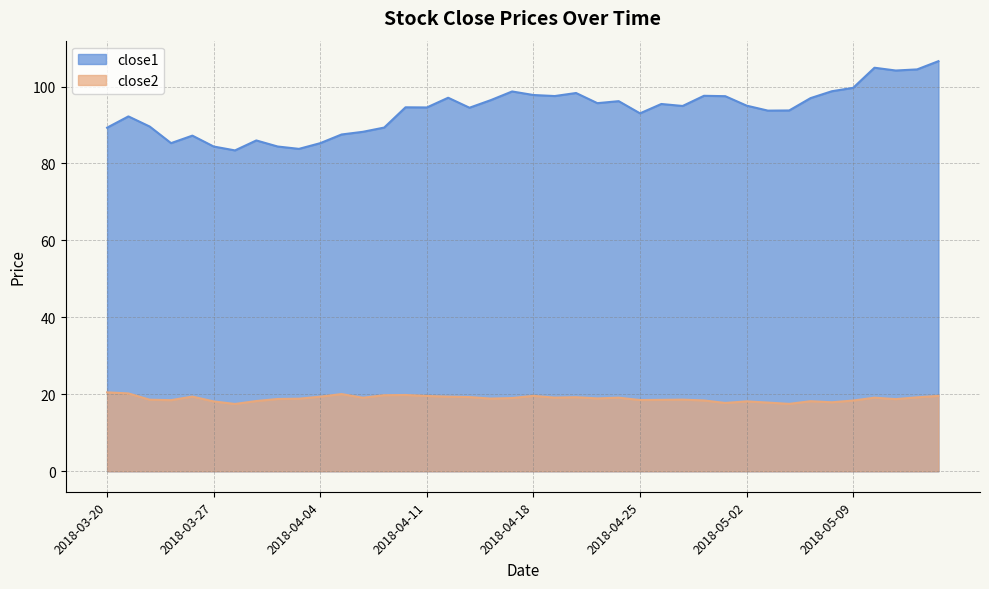

What is the average value of the close2 series?

18.9